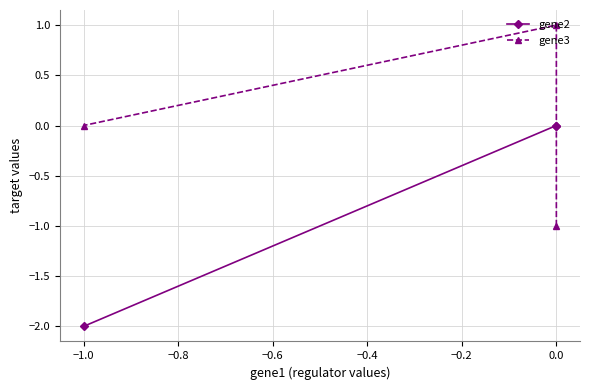

Rank the series by their average value, from lowest to highest.

gene2, gene3